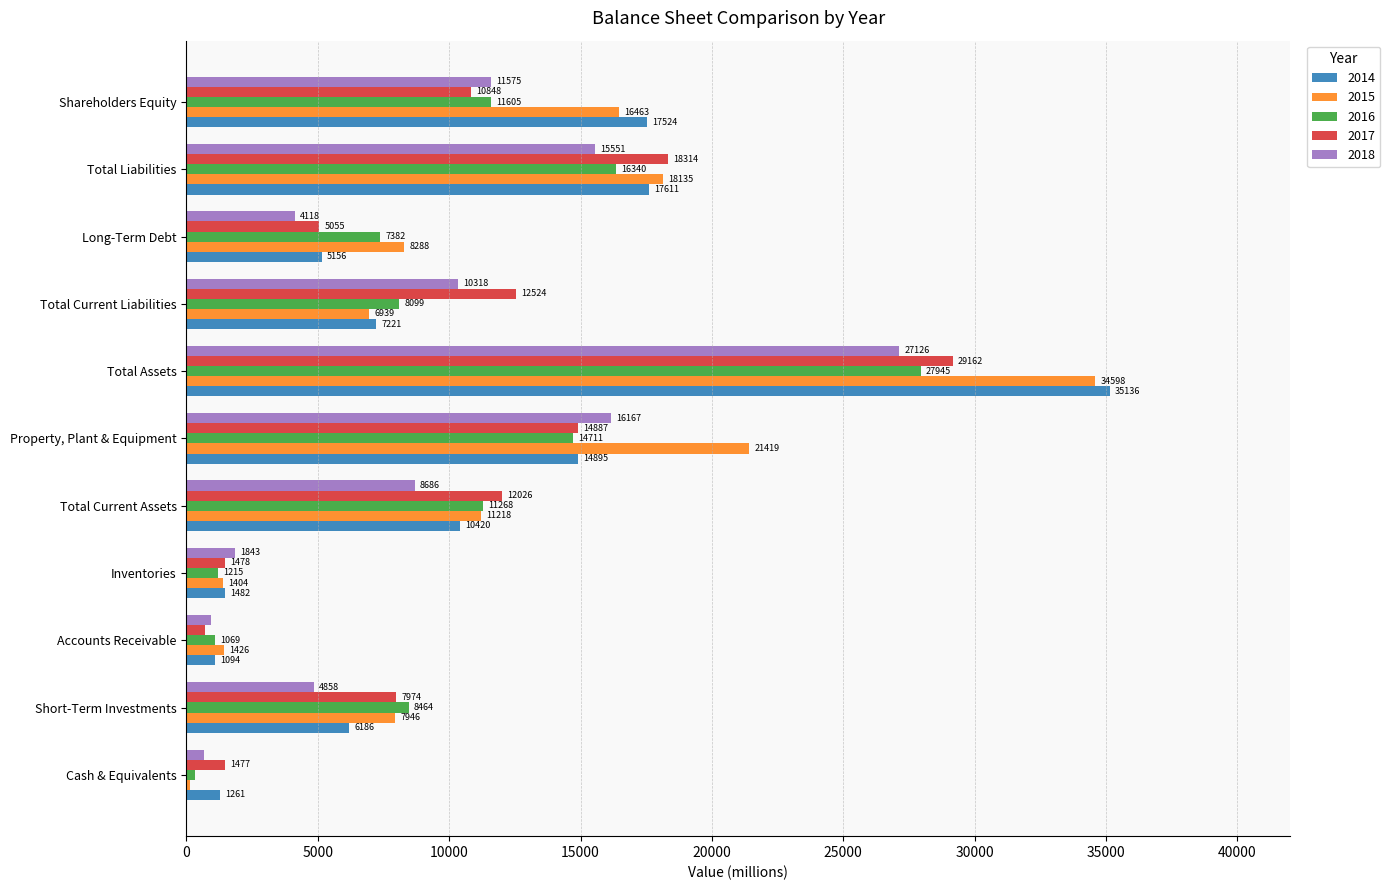

What value does the 2018 series have at Cash & Equivalents, to the nearest 50?

650